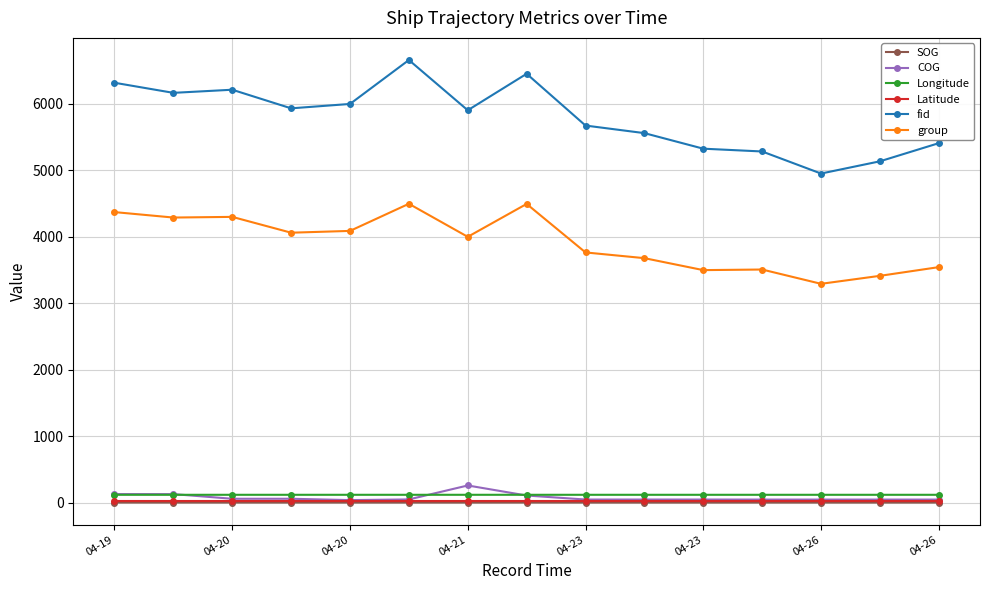

What is the maximum value for fid?

6658.0